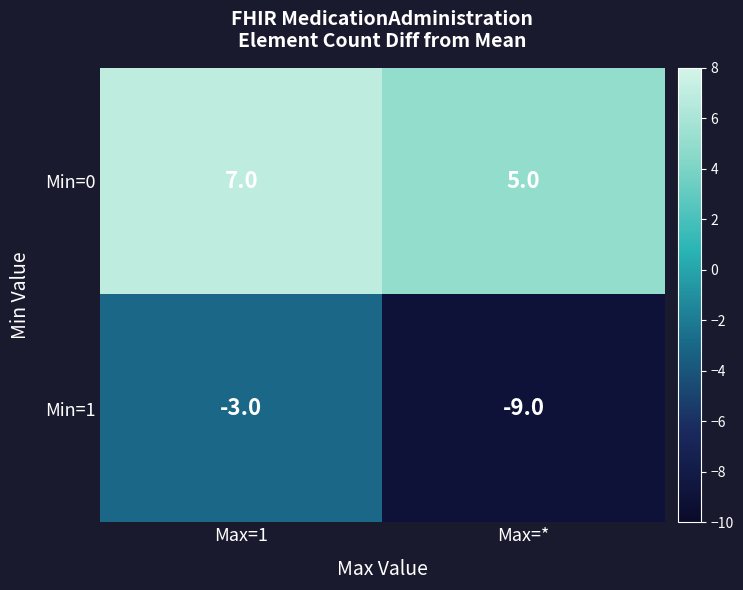

What value does the Min=1 series have at Max=*?

-9